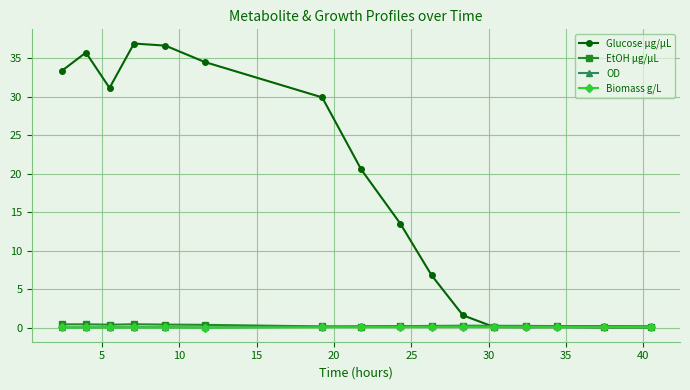

What is the value of the EtOH µg/µL point at the 5th from the left?

0.4